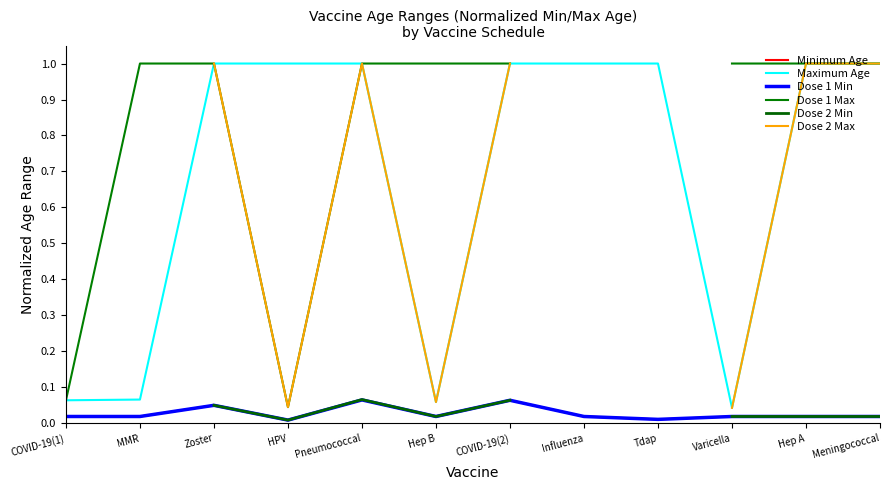

True or false: Maximum Age and Dose 2 Max cross at least once.

False